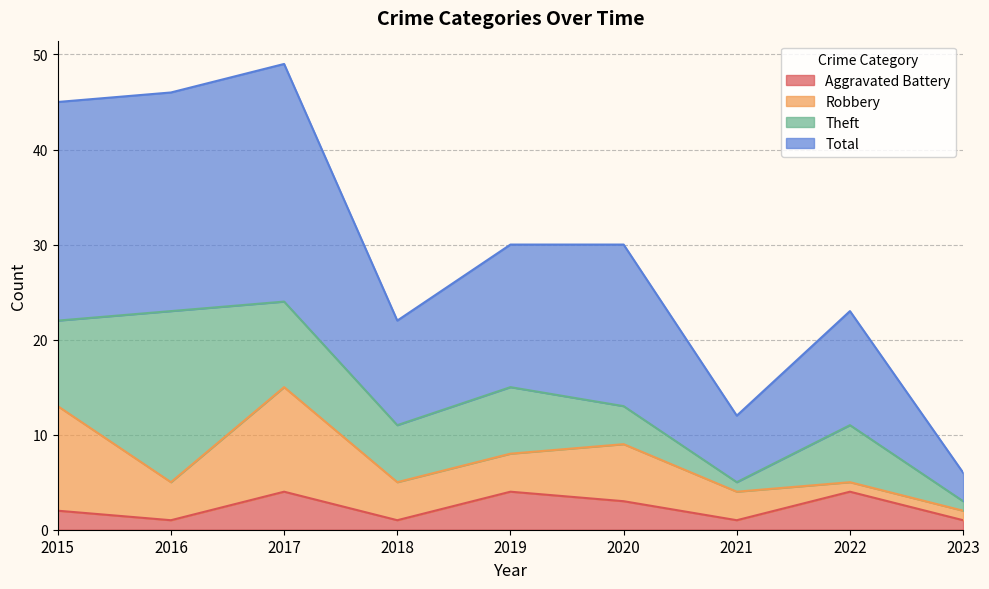

At which label does Total reach its peak?

2017